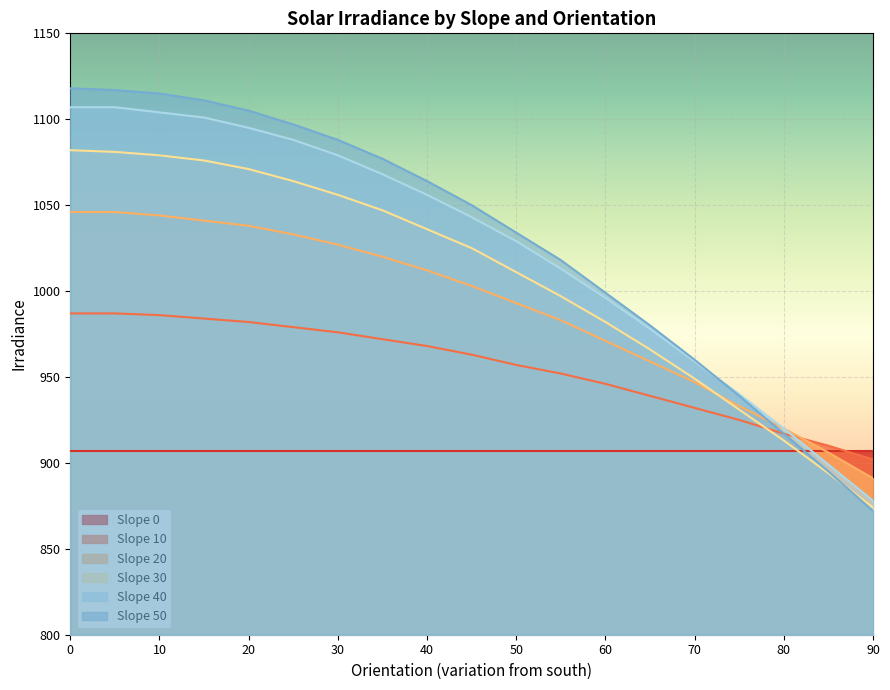

What is the greatest value displayed?

1118